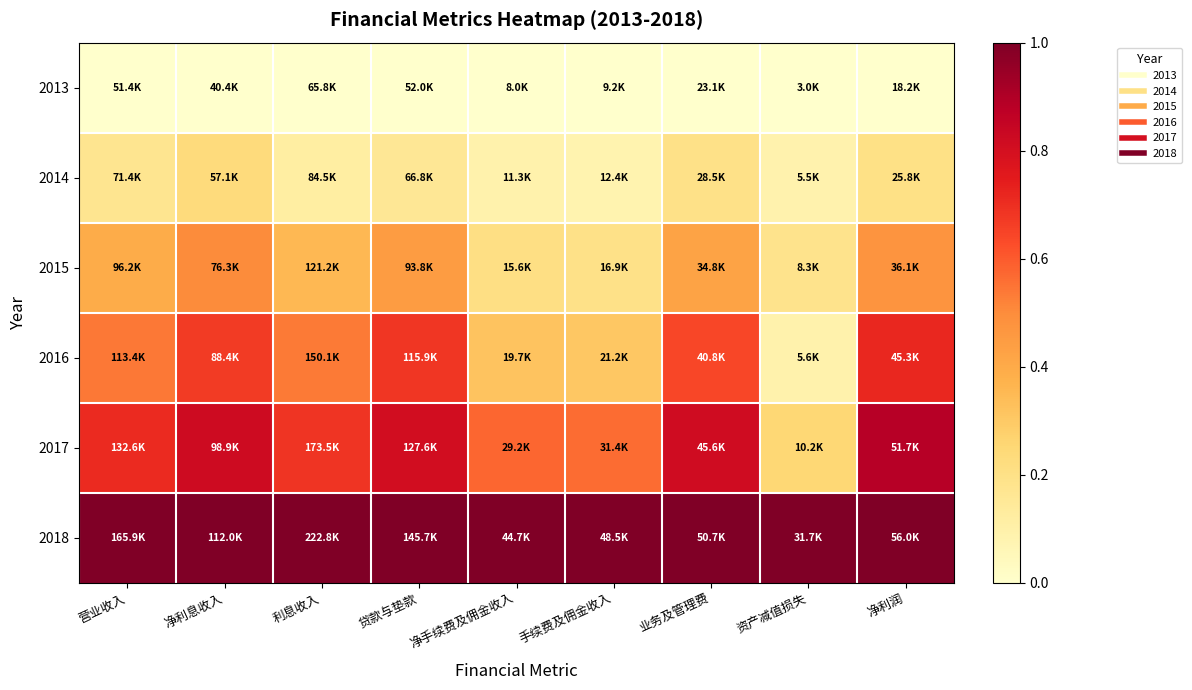

What is the total value across all series at 利息收入?

2.7